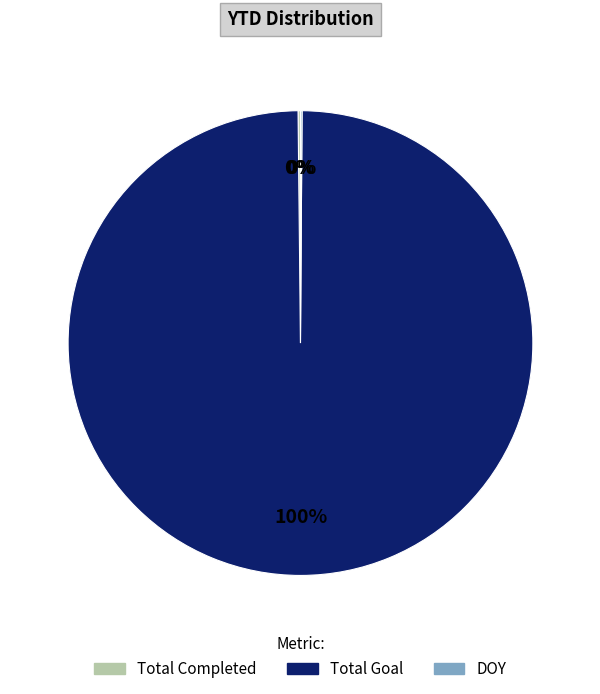

To the nearest percent, what is the average slice percentage?

33%